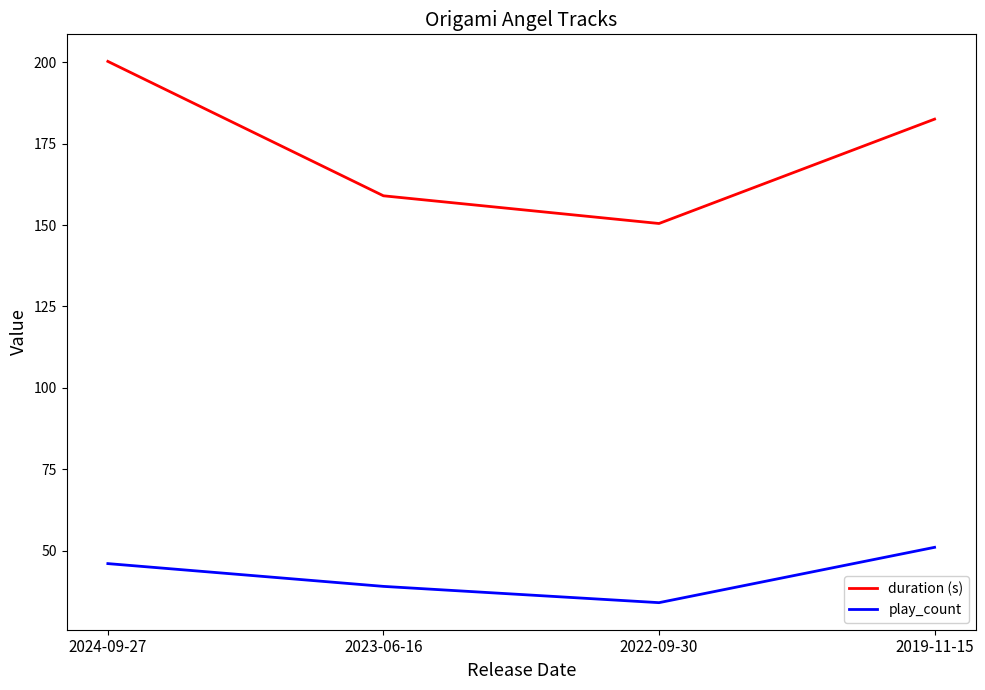

What position from the right is 2023-06-16?

3